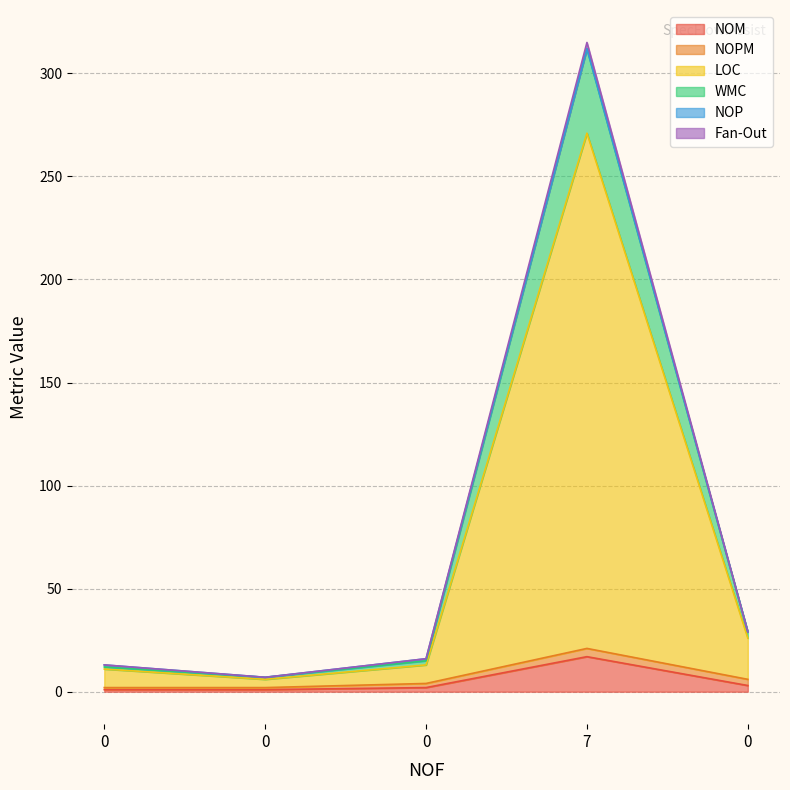

Does the chart display data point markers on the line(s)?

No